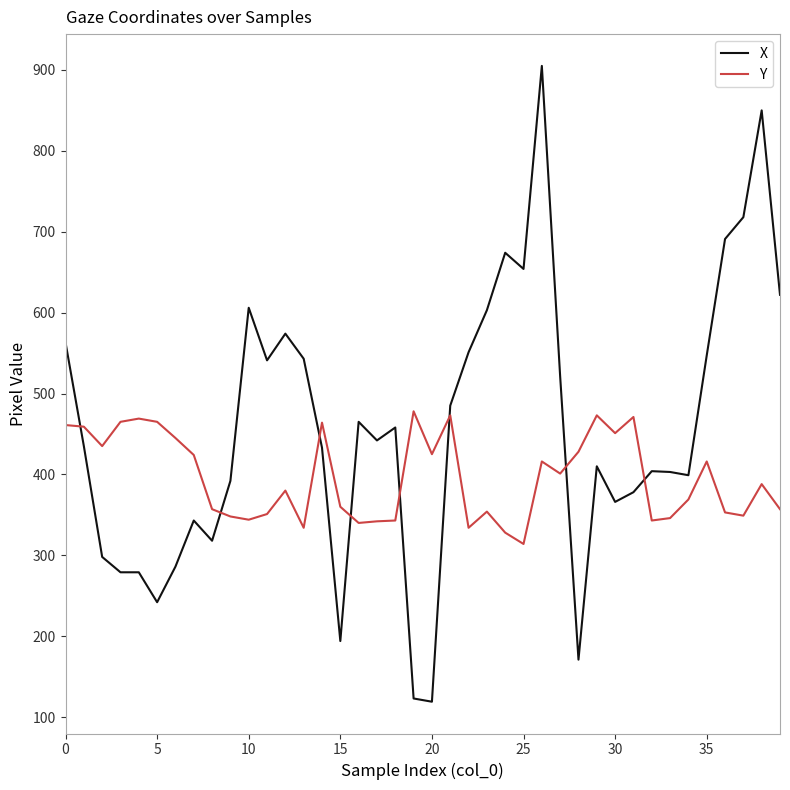

Which series has the largest total across all categories?

X